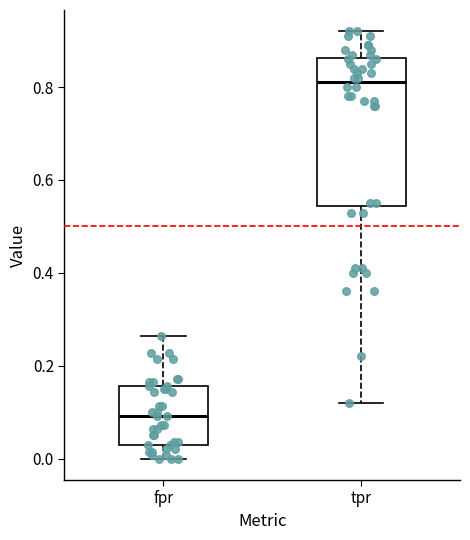

Comparing the boxes themselves (not the whiskers), which one is the tallest?

tpr